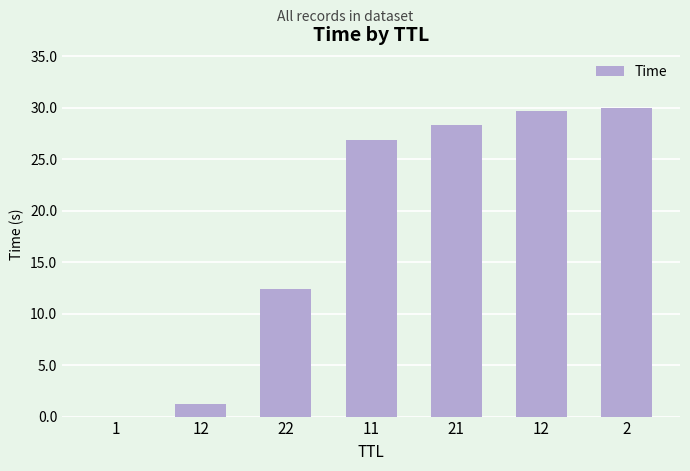

What is the label of the 1st bar from the right?

2